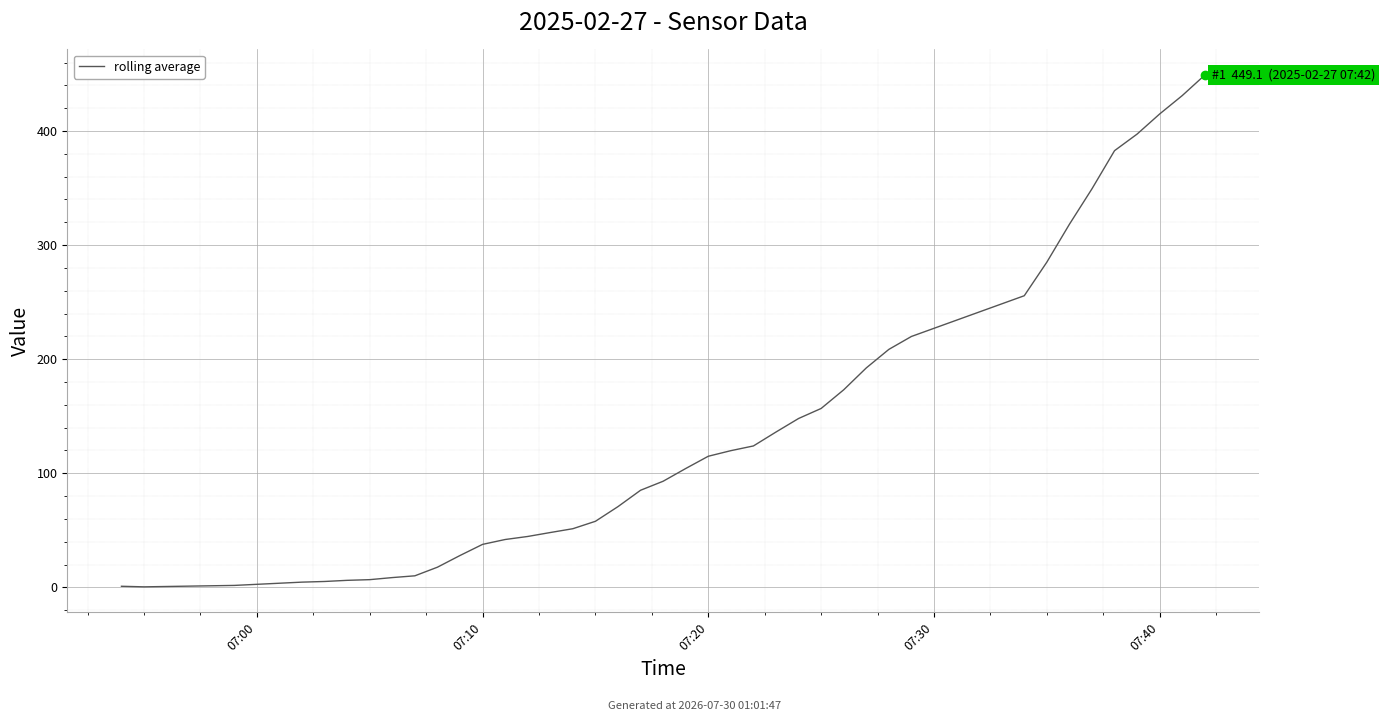

Is this an area chart (filled region under the line)?

No